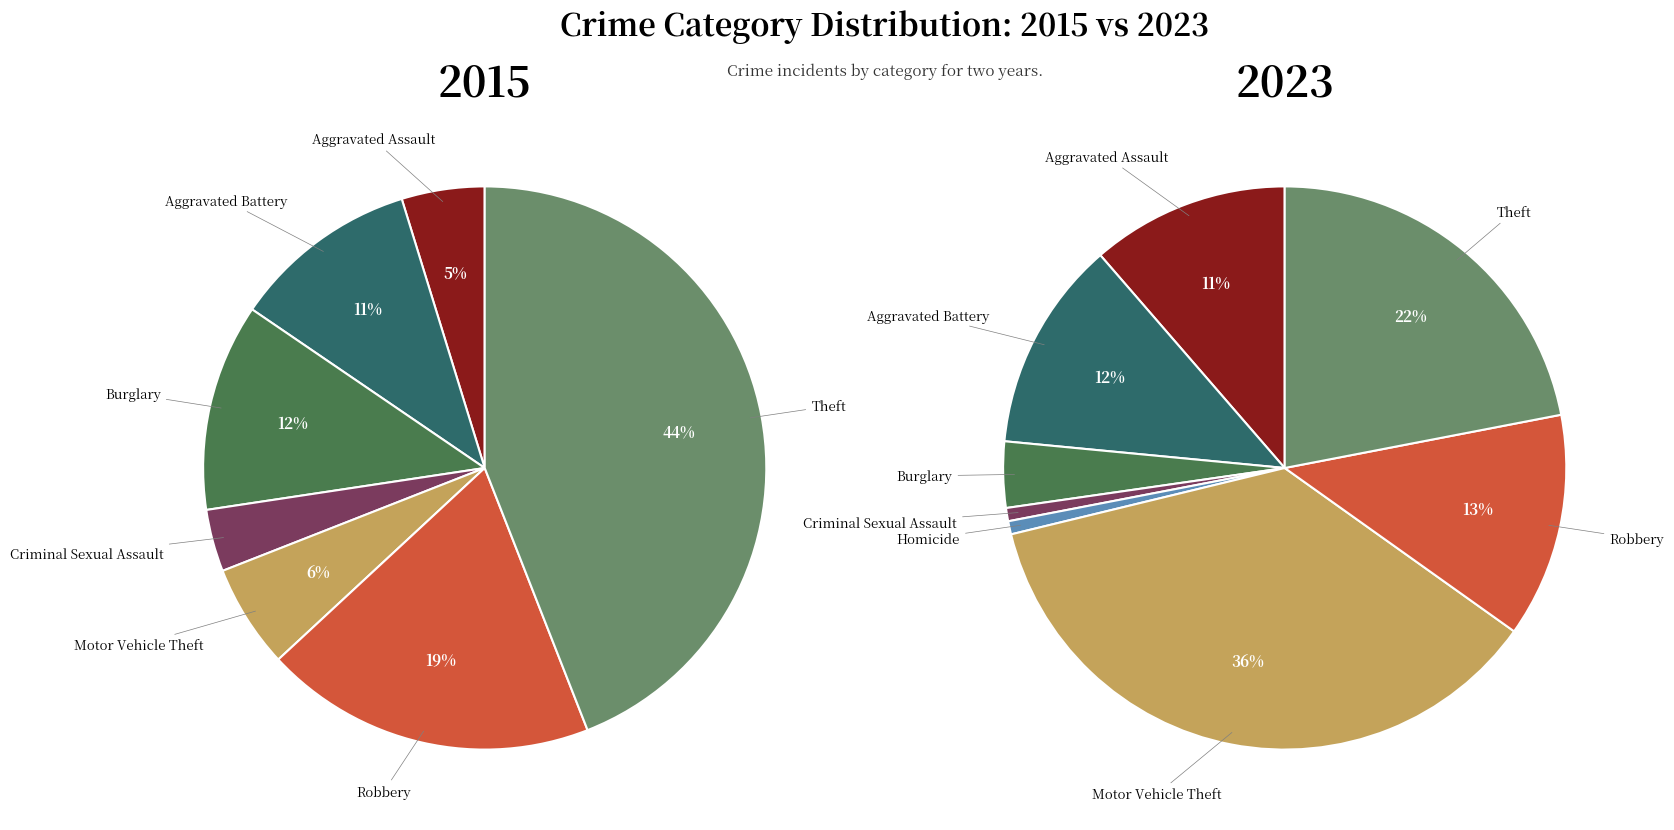

Combined, what portion of the pie is 6 and 7?

25.0%